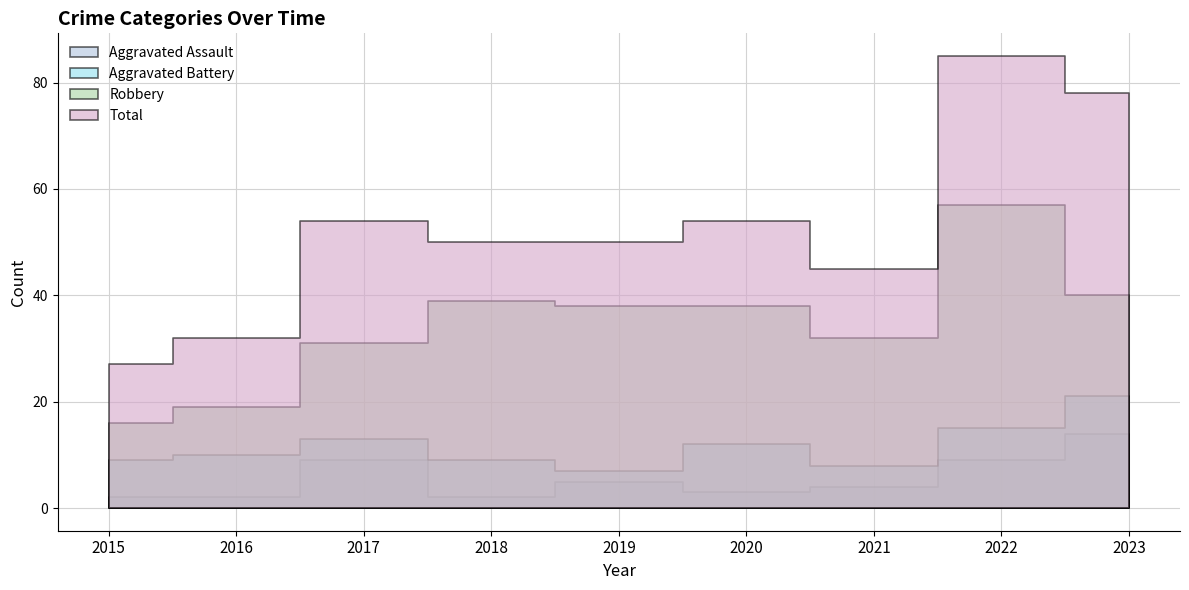

True or false: Total and Aggravated Assault cross at least once.

False